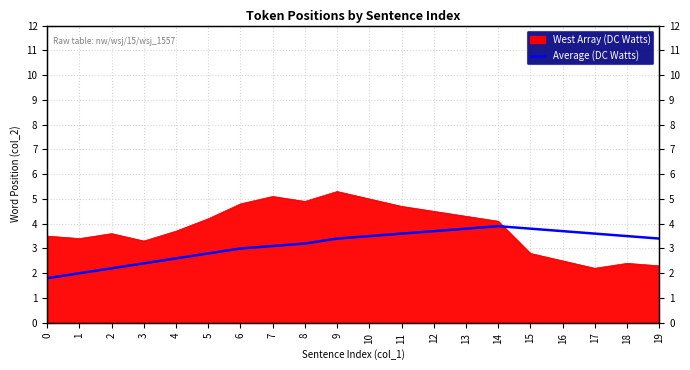

Where is the data nearest to the value 2?

1